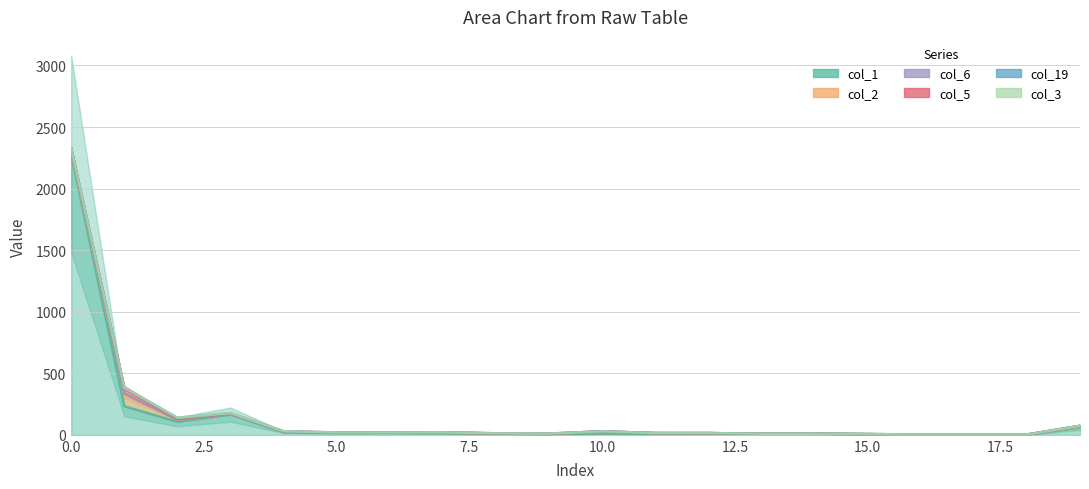

What is the maximum value shown in the chart?

2329